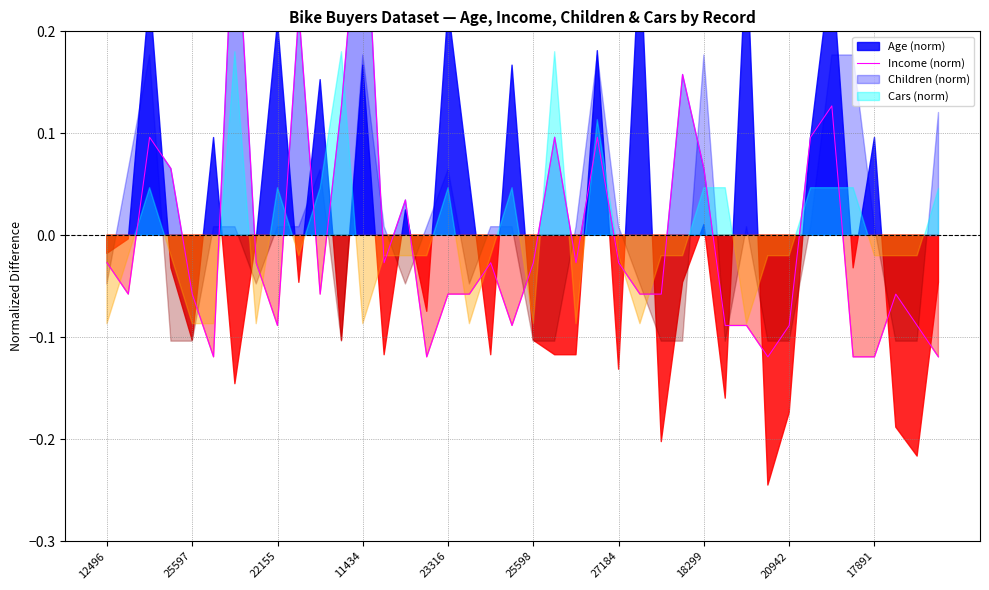

How many values are below 0?

27